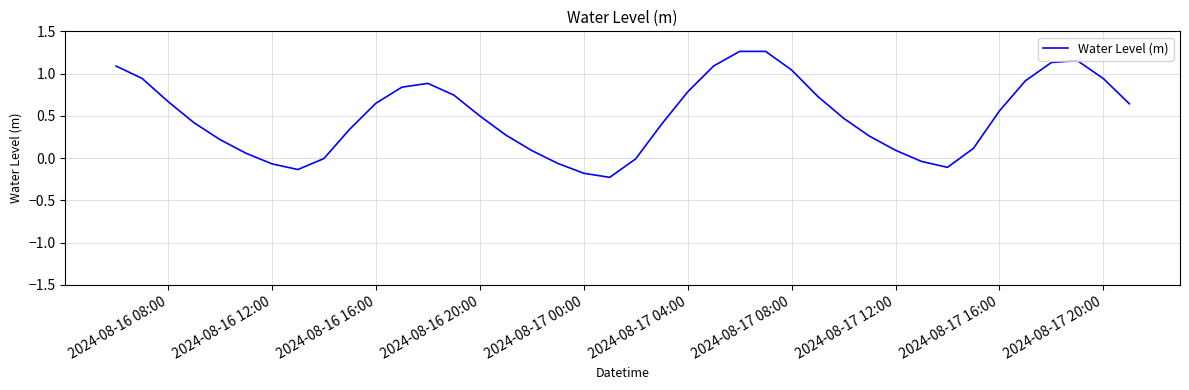

What is the difference between the maximum and minimum values?

1.5